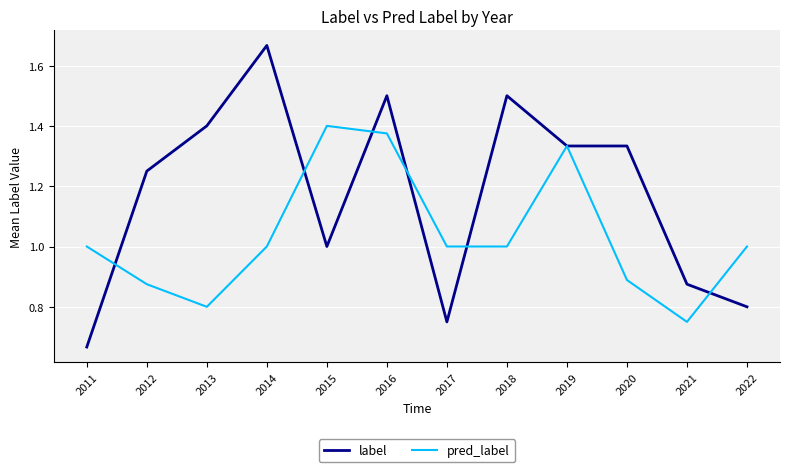

The label series shows 0.4 at 2015. True or false?

False